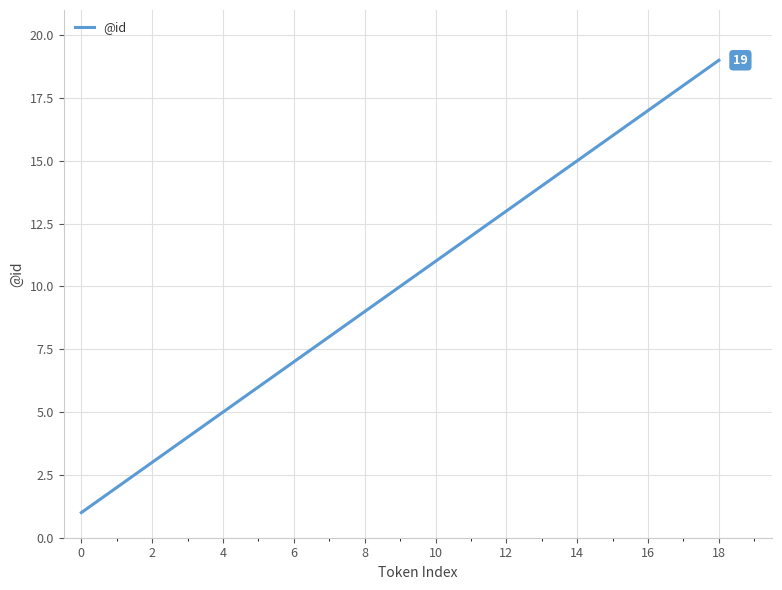

What is the difference between the maximum and minimum values?

18